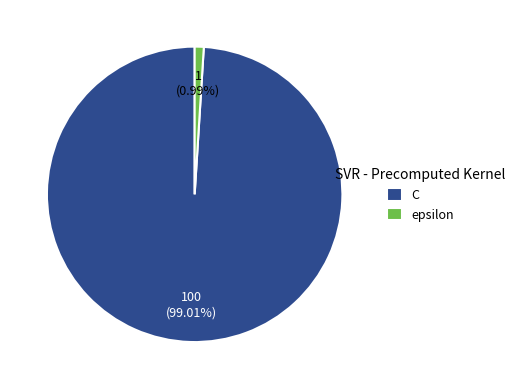

To the nearest percent, what is the average slice percentage?

50%